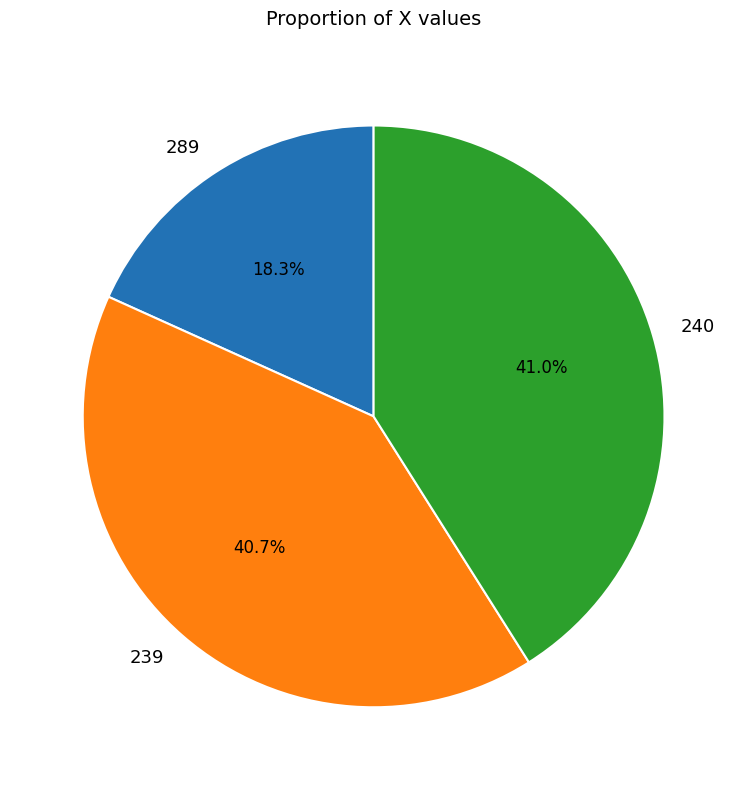

How many slices are in this pie chart?

3